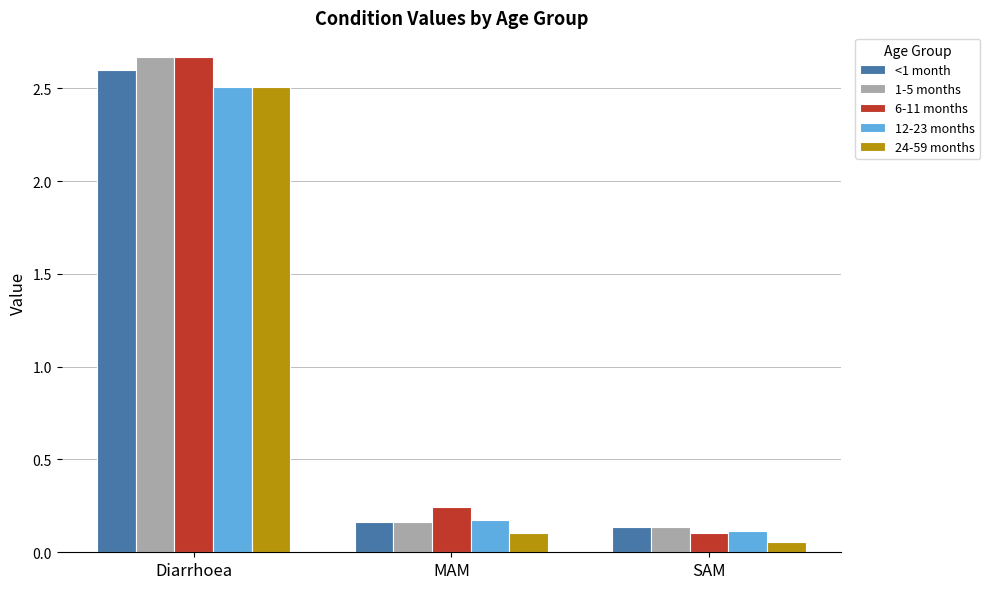

What is the total value across all series at MAM?

0.8